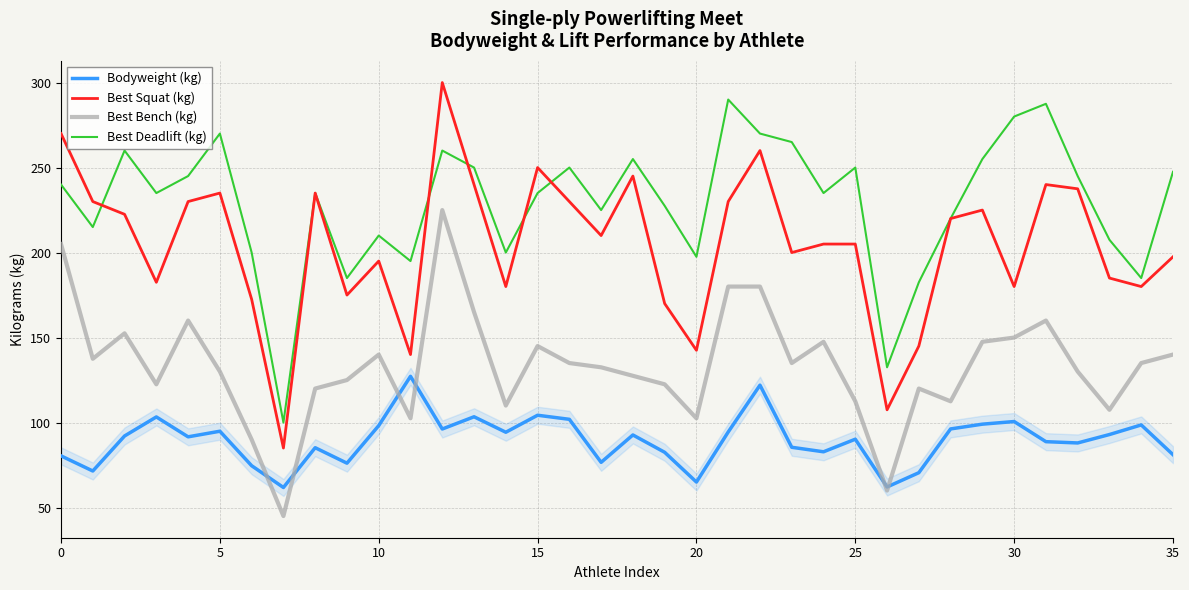

Which series has the largest range (max minus min)?

Best Squat (kg)